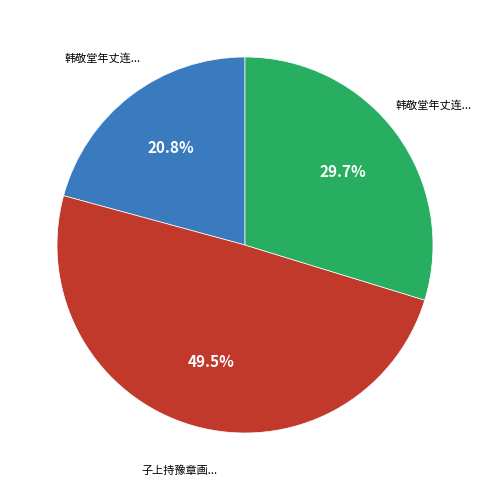

Is there any slice that represents more than half of the pie?

No